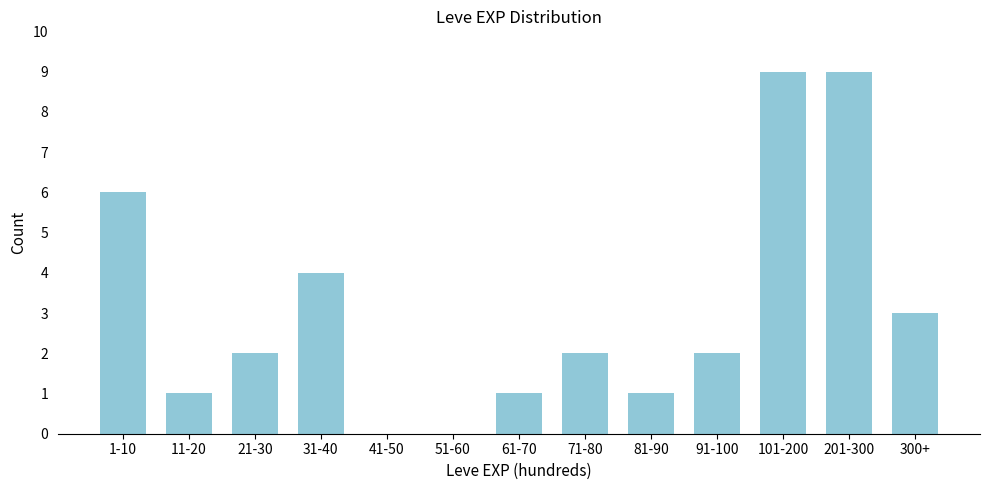

Reading left to right, what are all the values shown in this chart?

1-10=6	11-20=1	21-30=2	31-40=4	41-50=0	51-60=0	61-70=1	71-80=2	81-90=1	91-100=2	101-200=9	201-300=9	300+=3